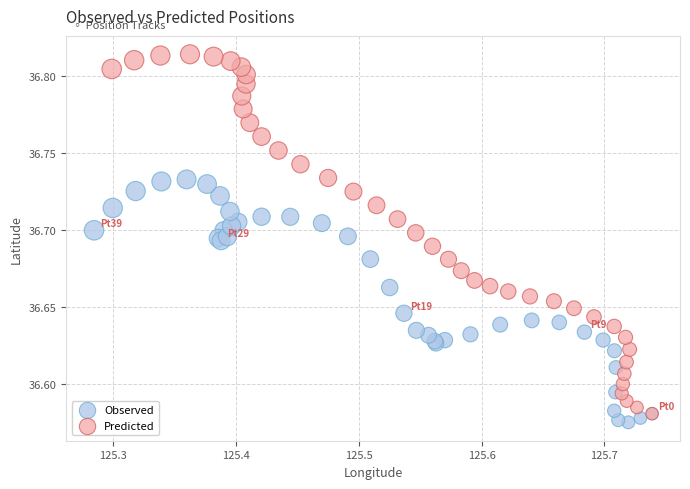

Which series has the largest Y range (max minus min)?

Predicted